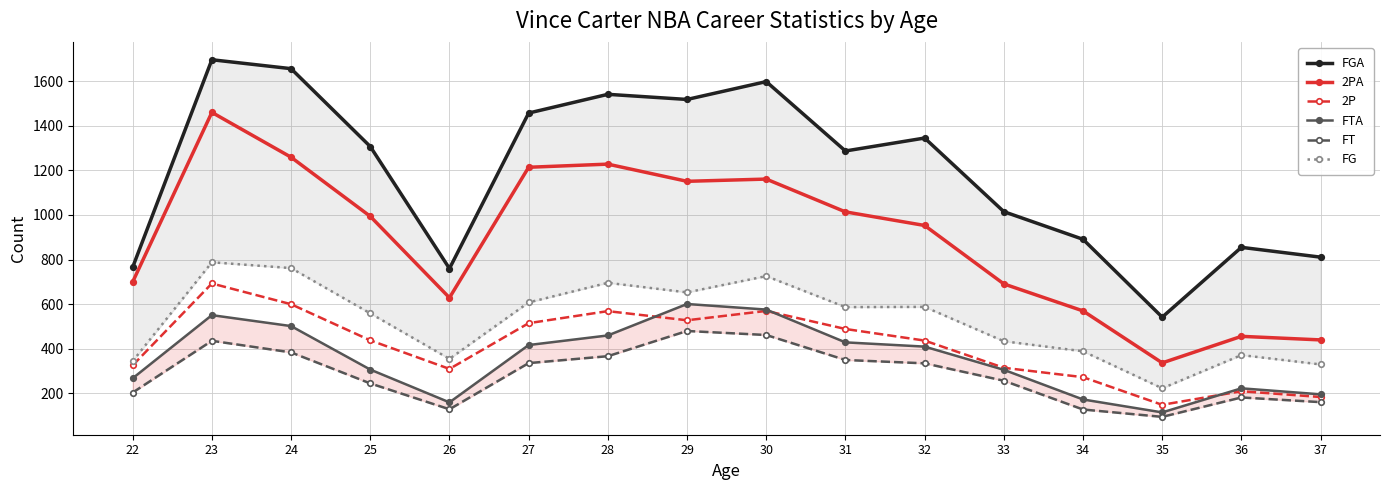

True or false: FGA has a value of 1015 at 33.

True